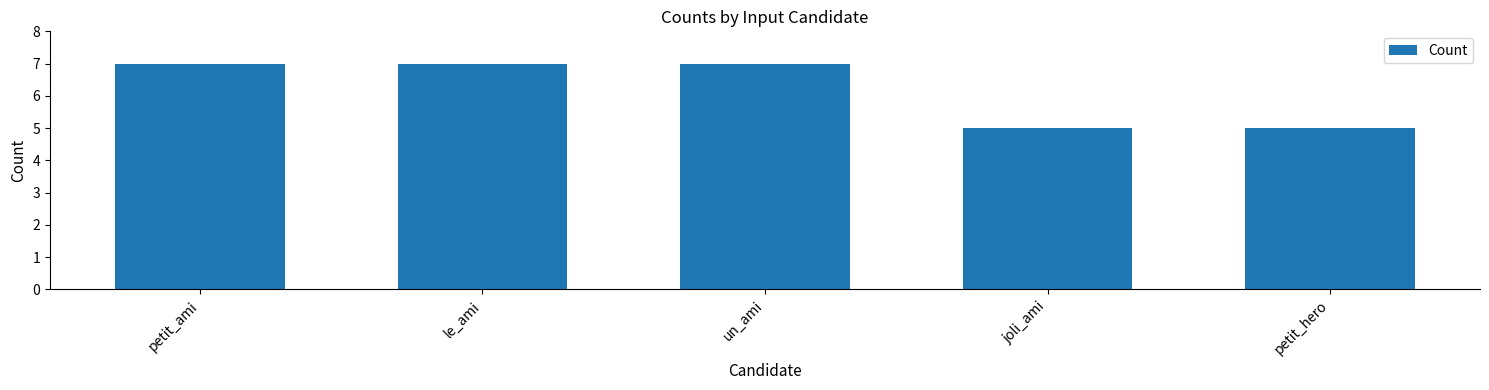

How many values are between 5 and 7?

5